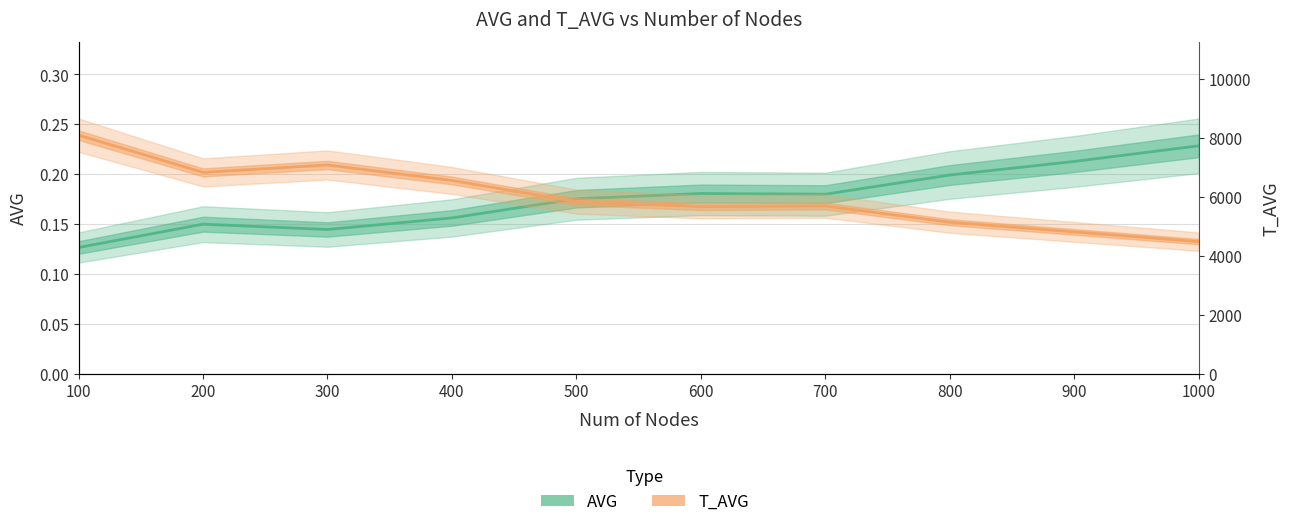

Which category has the lowest value in the T_AVG series?

1000